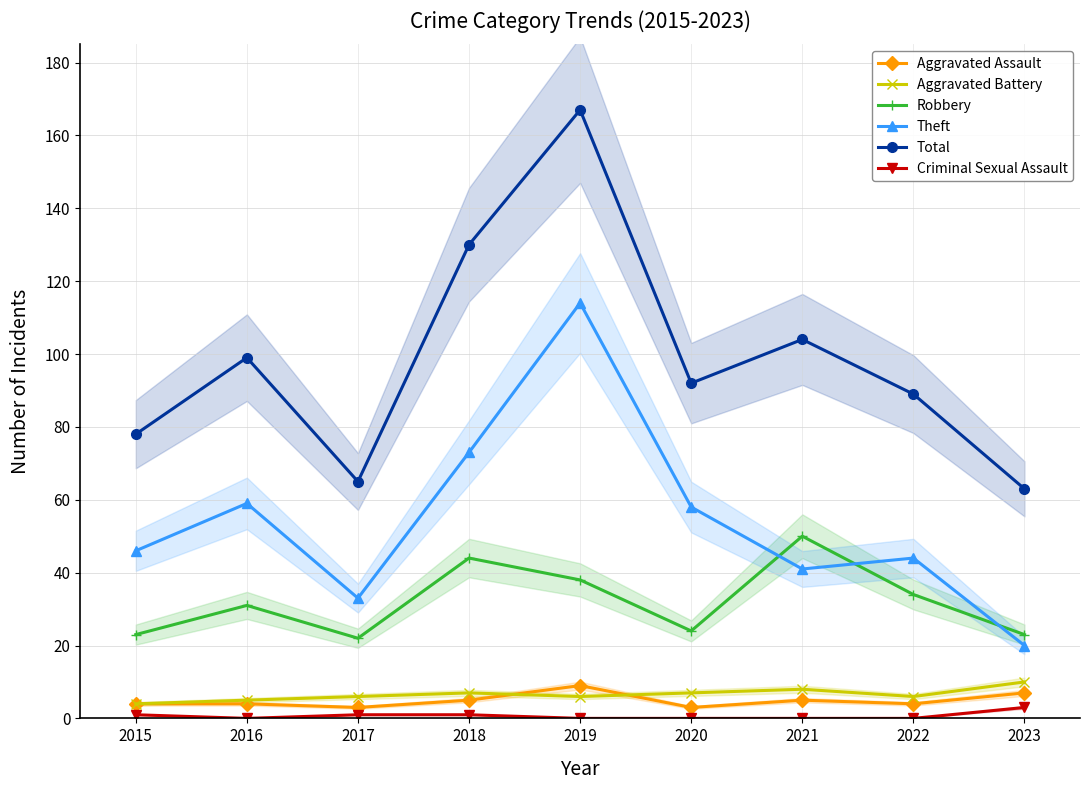

How many data points does each series have?

9